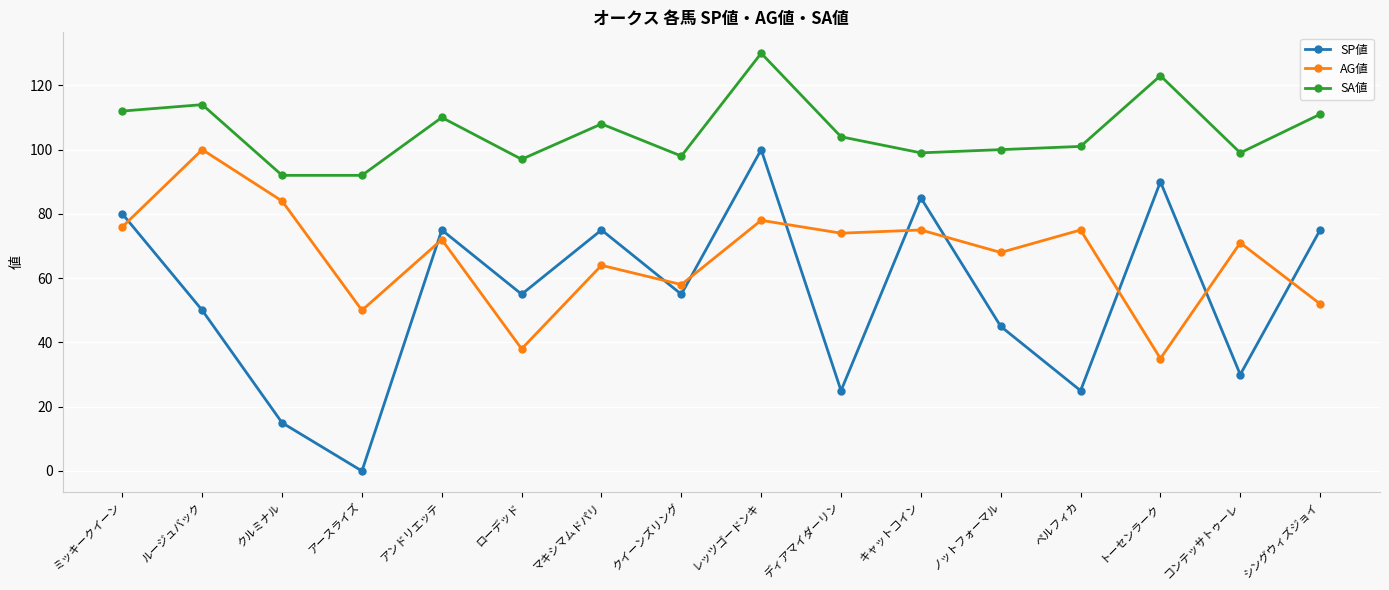

What is the difference between the maximum and minimum values in the AG値 series?

65